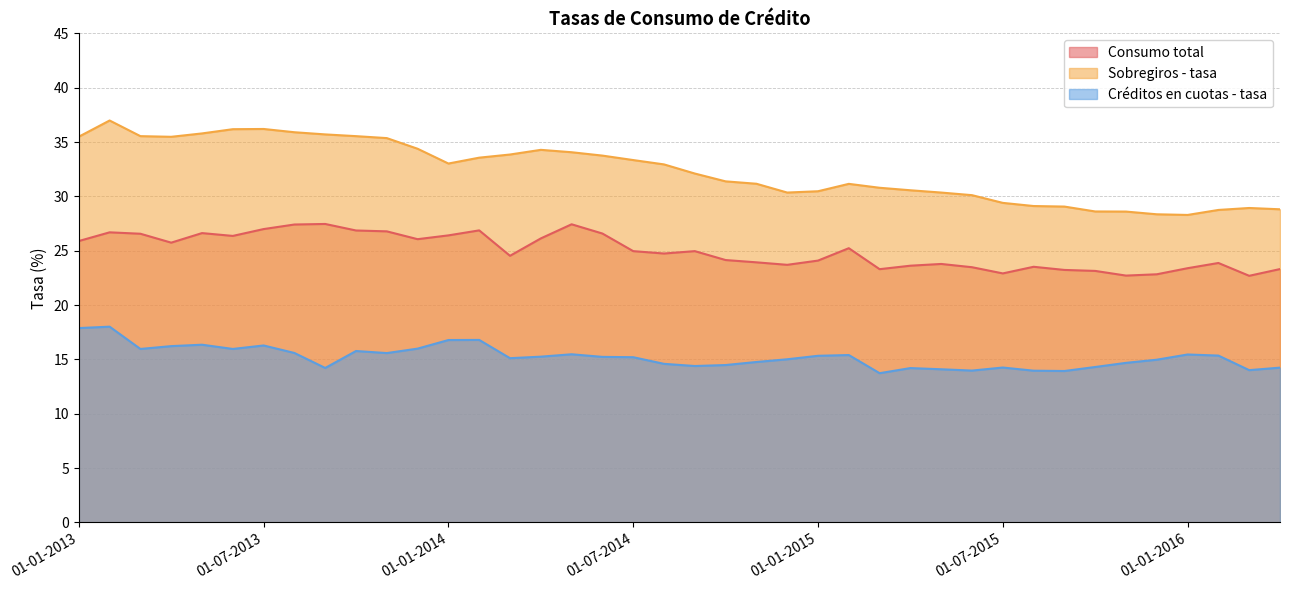

At which label is Créditos en cuotas - tasa closest to 15?

01-12-2014